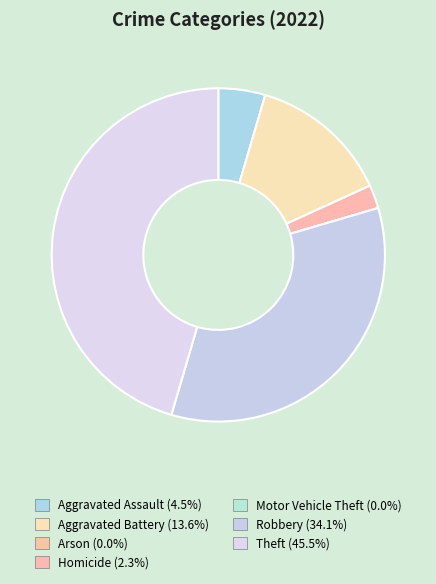

Which has a higher value, Theft or Arson?

Theft